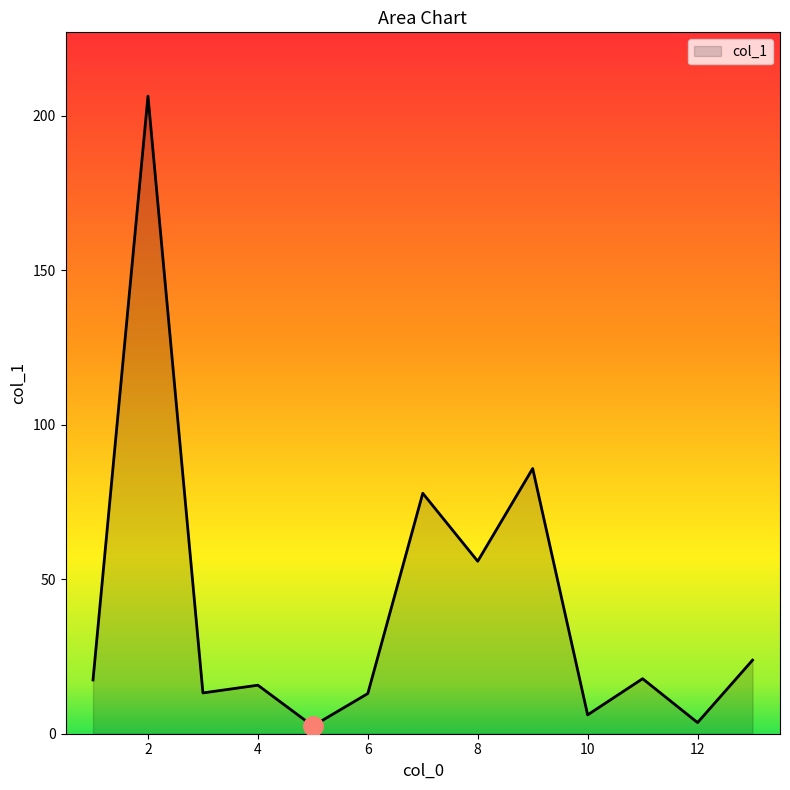

What is the difference between the maximum and minimum values?

203.8